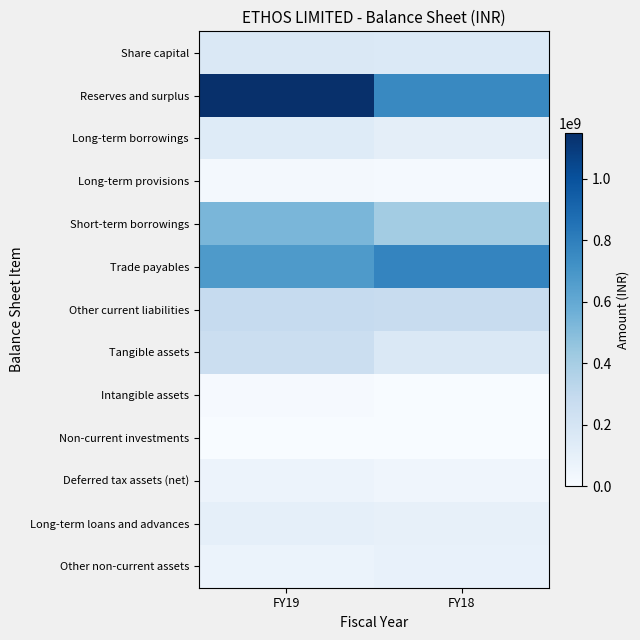

At FY18, list the series in order from largest to smallest.

Trade payables, Reserves and surplus, Short-term borrowings, Other current liabilities, Tangible assets, Share capital, Long-term borrowings, Long-term loans and advances, Other non-current assets, Deferred tax assets (net), Long-term provisions, Non-current investments, Intangible assets